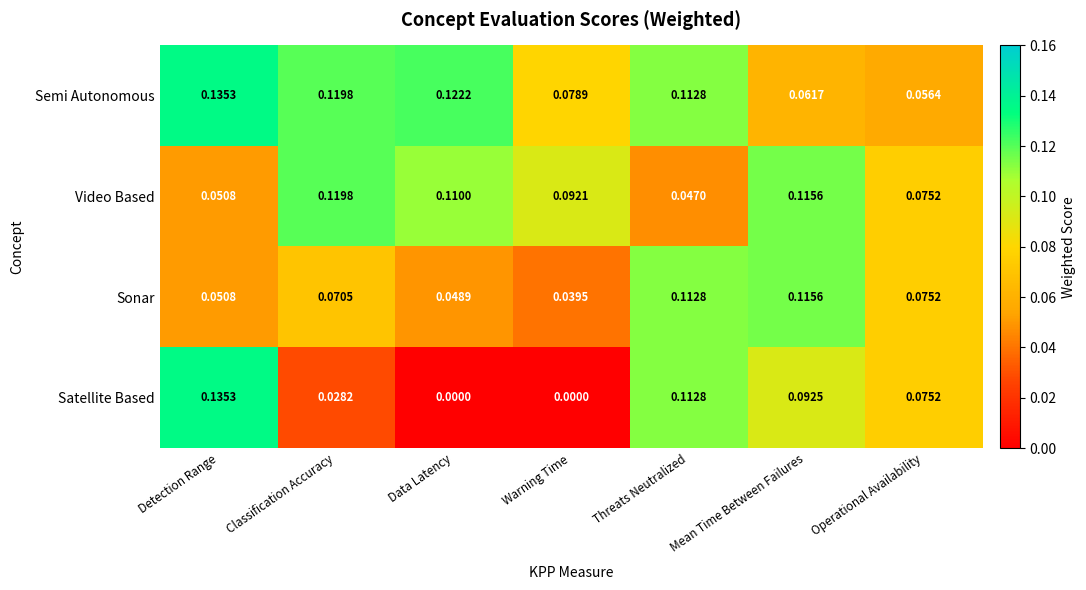

How many data points does each series have?

7